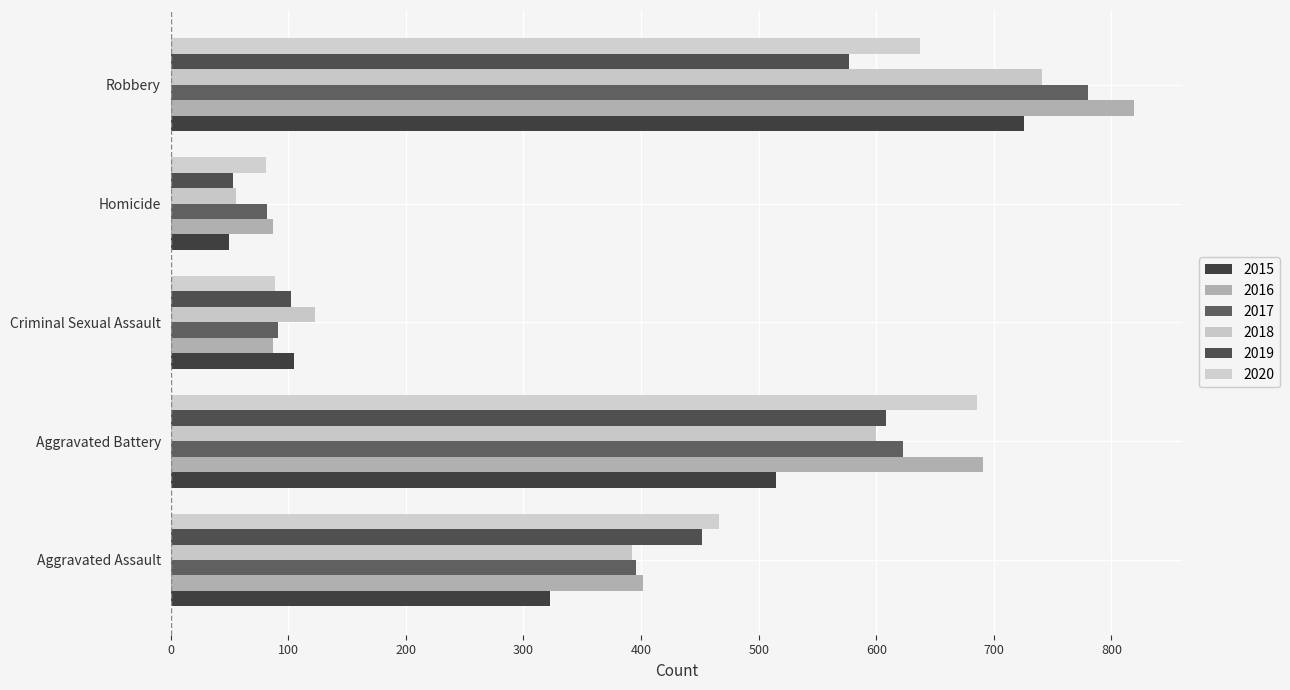

Which series has the widest spread of values?

2016